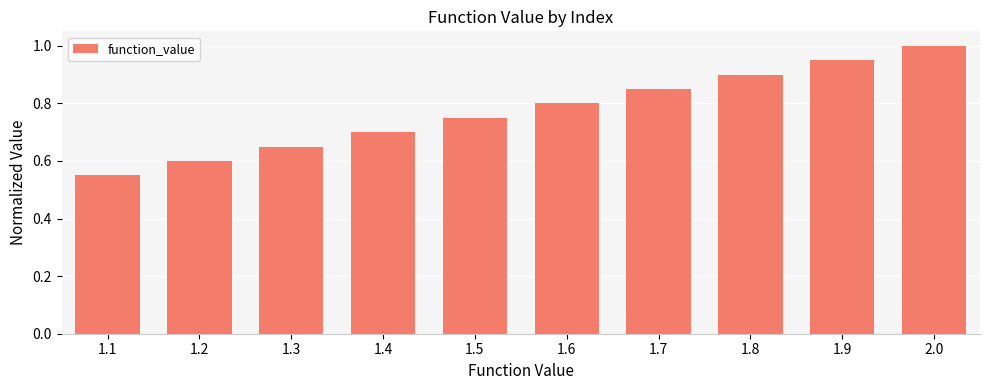

Which label corresponds to the largest value in the chart?

2.0